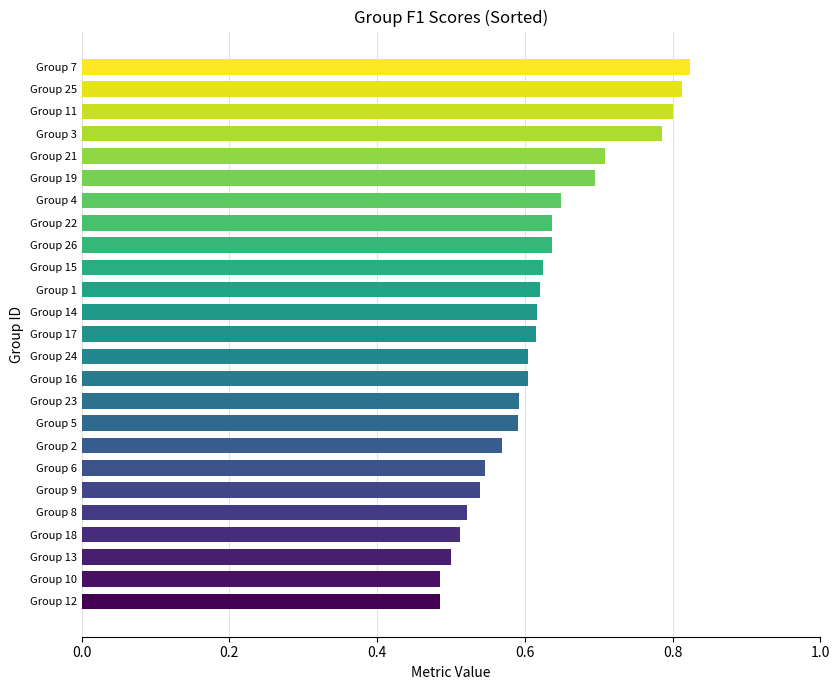

The value at Group 17 is 0.6. True or false?

True